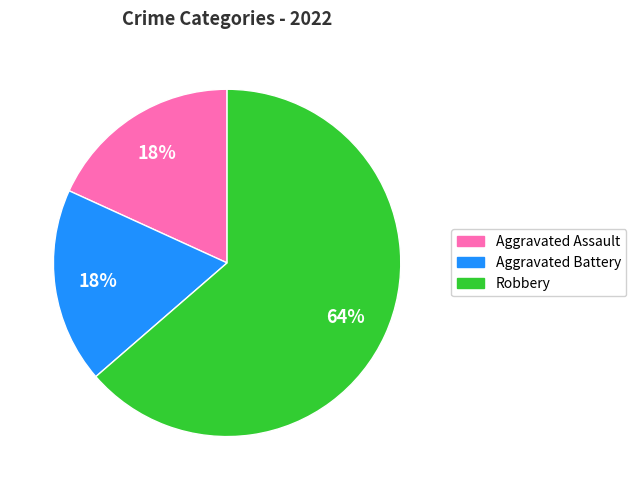

To the nearest percent, what is the average slice percentage?

33%